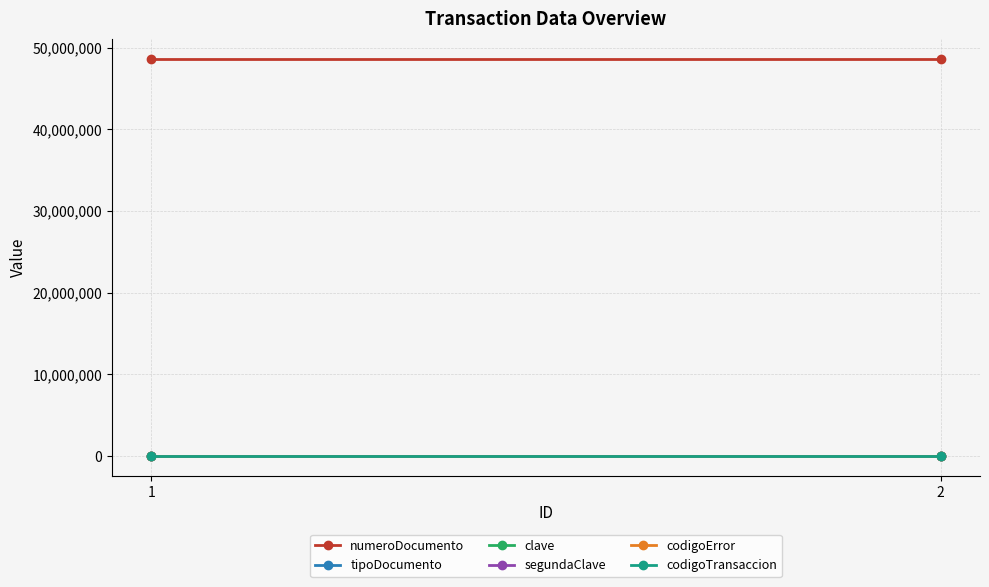

At which category is the sum across all series the highest?

1